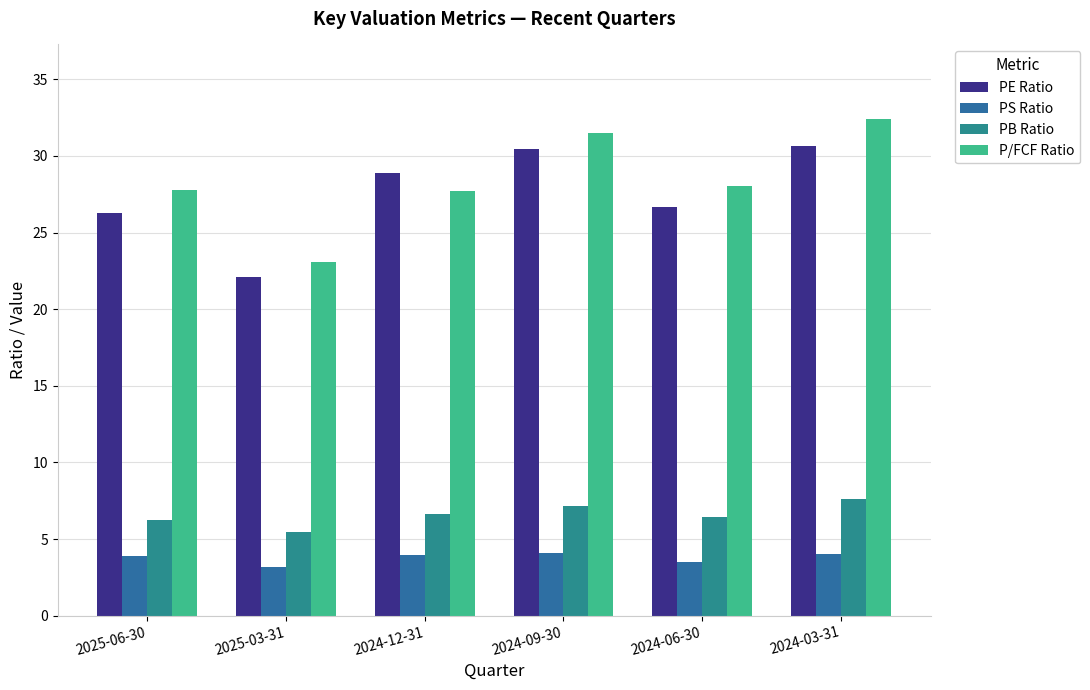

At how many categories does at least one series exceed 19?

6